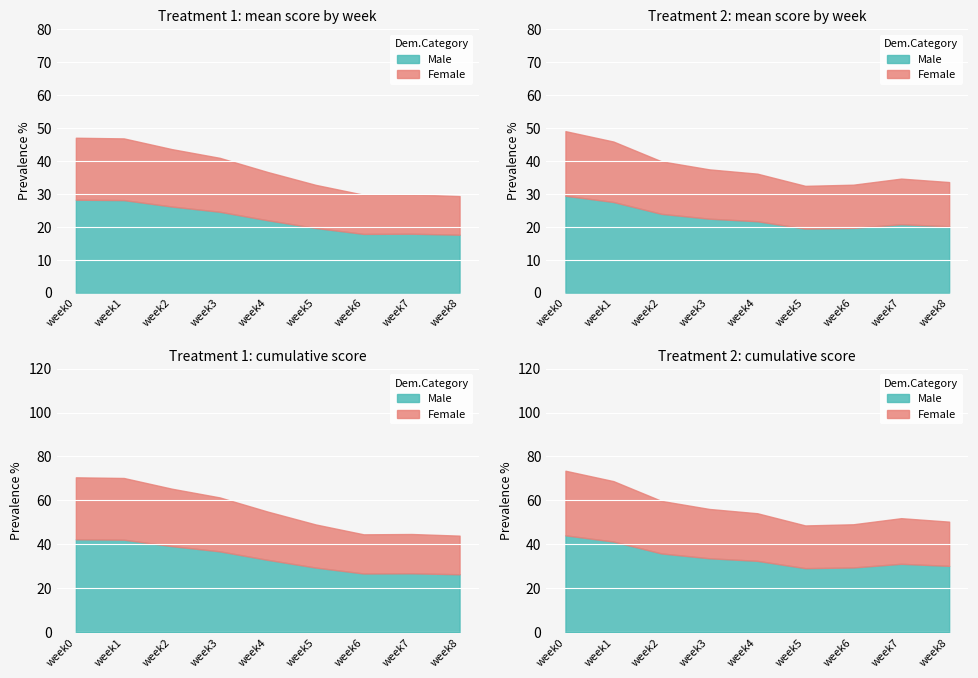

At which category is the sum across all series the highest?

week0